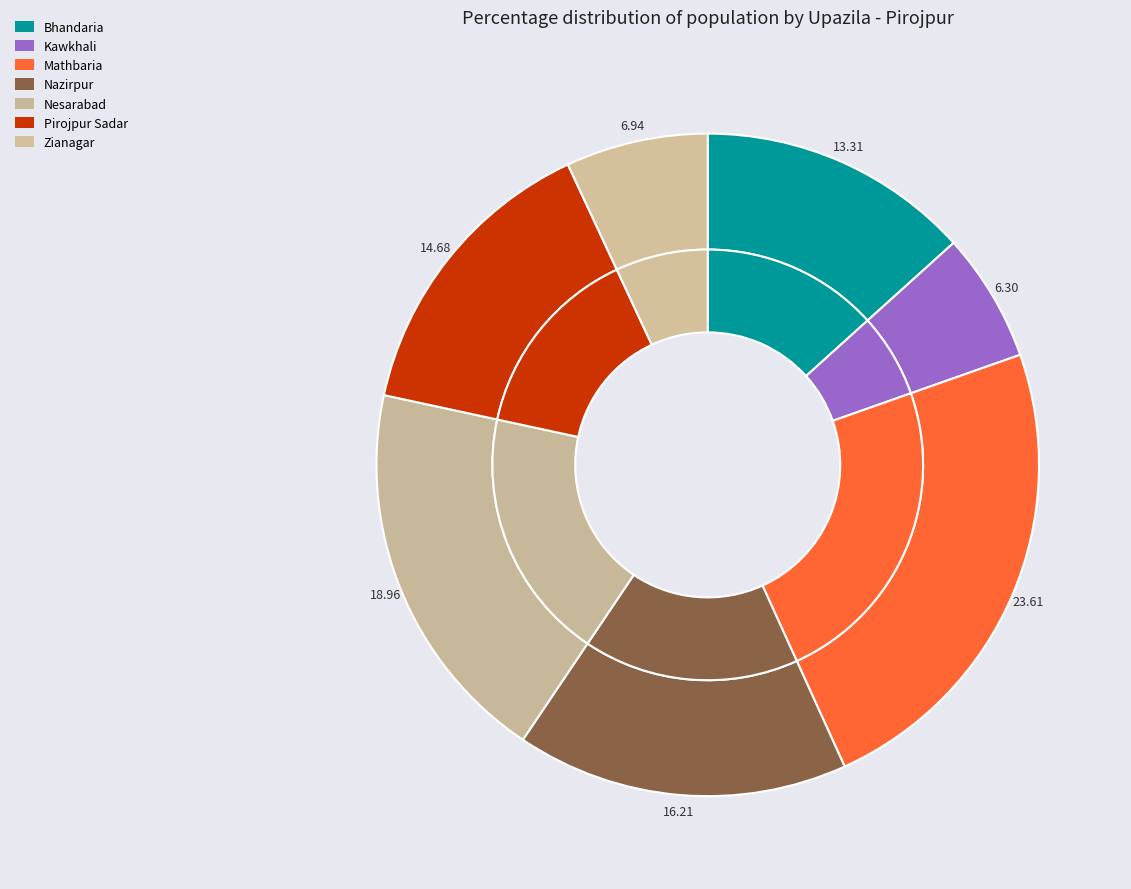

Is it true that Mathbaria is 24% of the pie?

True